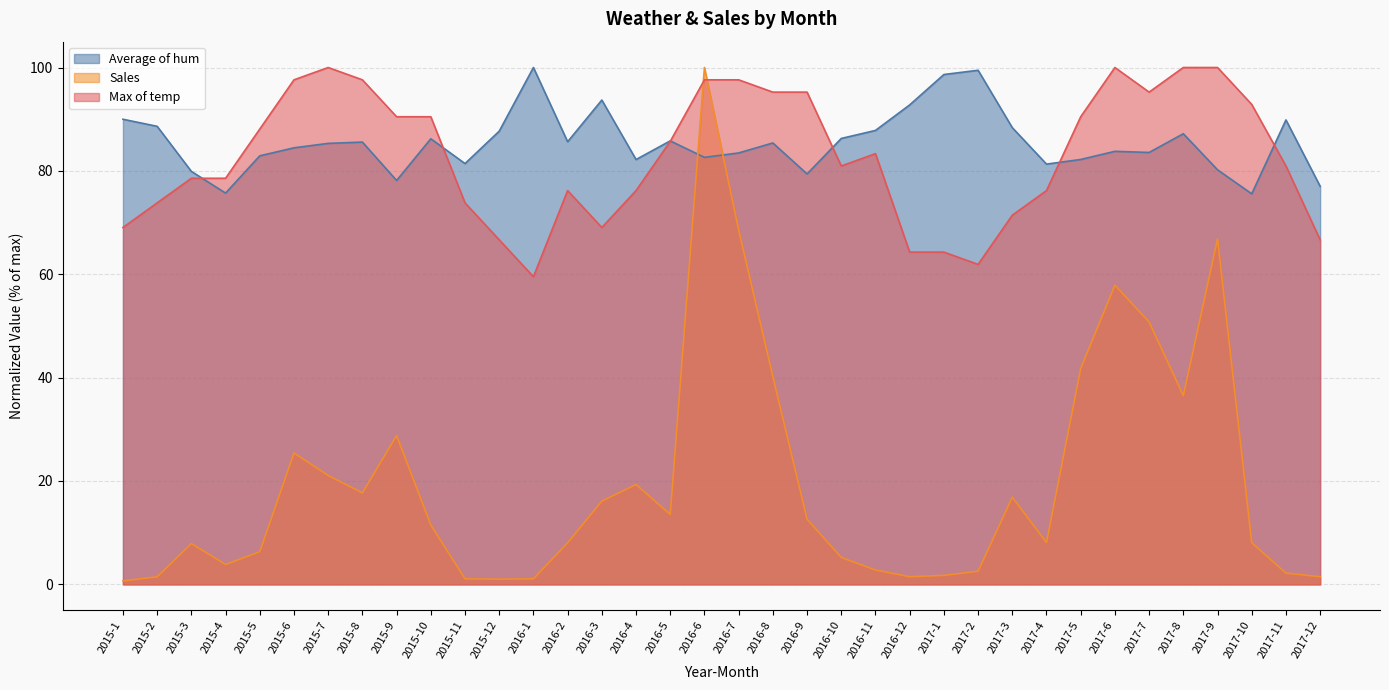

How many series are shown in this chart?

3